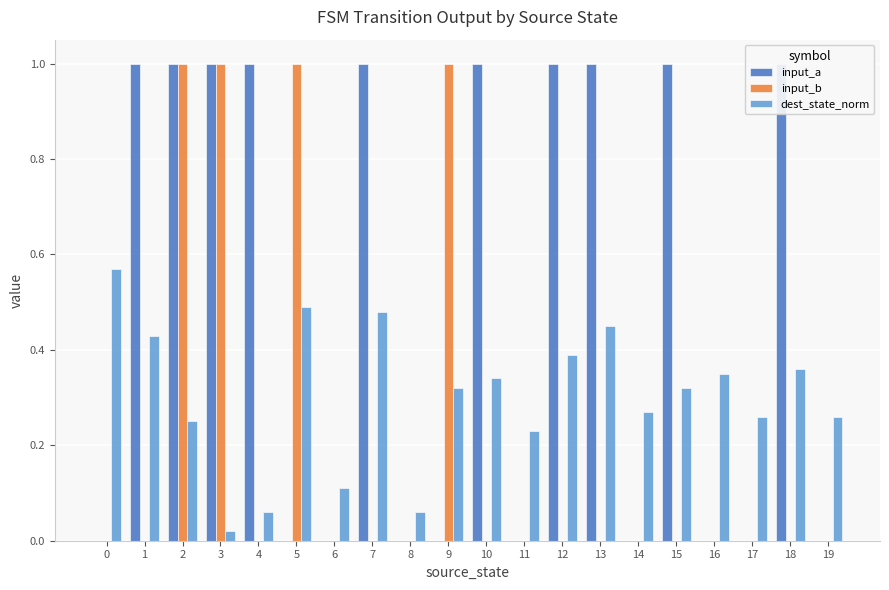

What is the spread (max minus min) of values at 12?

1.0